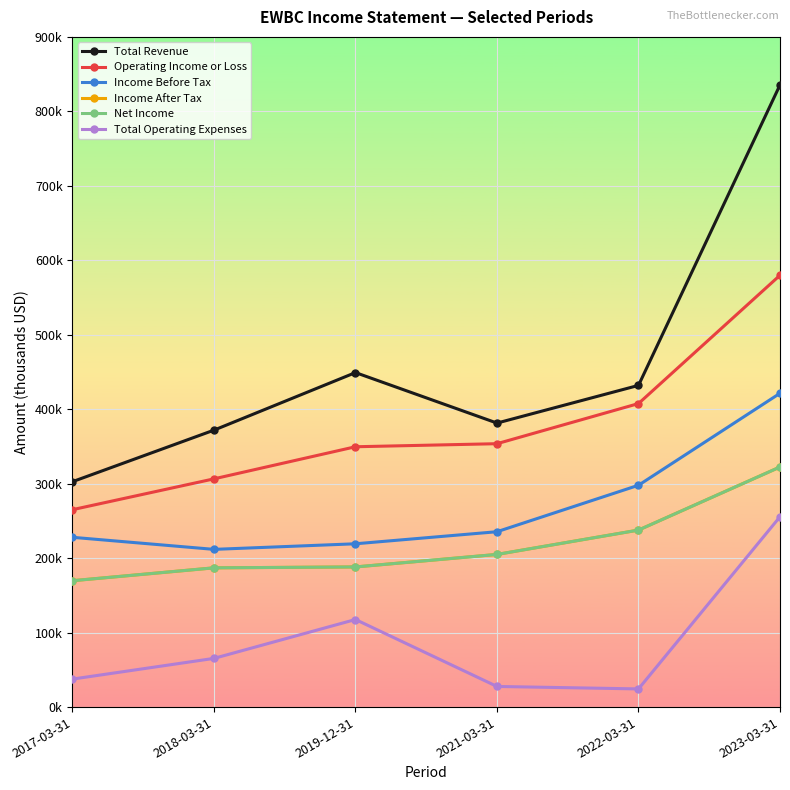

True or false: Net Income and Income After Tax intersect in this chart.

False